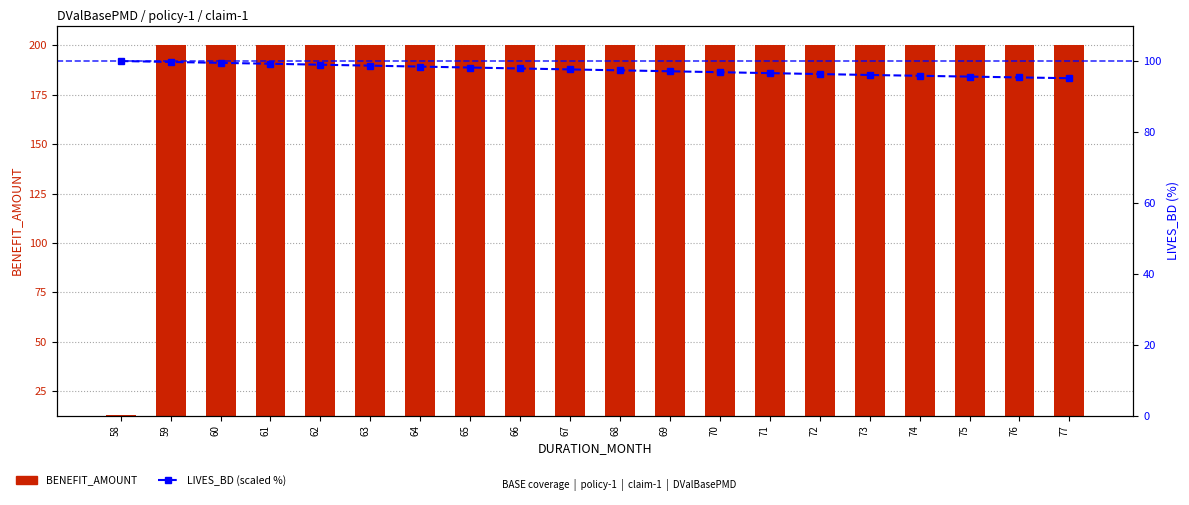

Does the chart contain stacked bars?

No